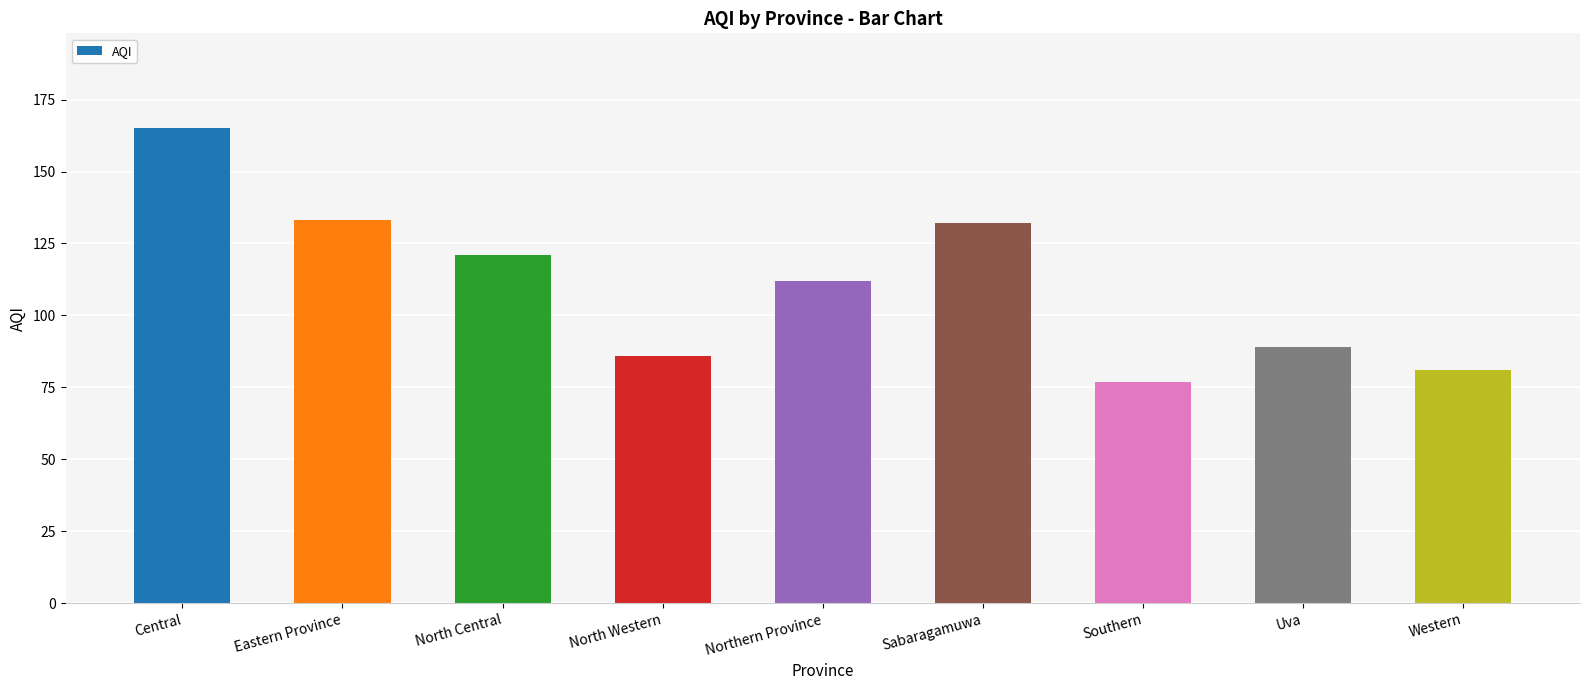

Reading left to right, what are all the values shown in this chart?

165	133	121	86	112	132	77	89	81